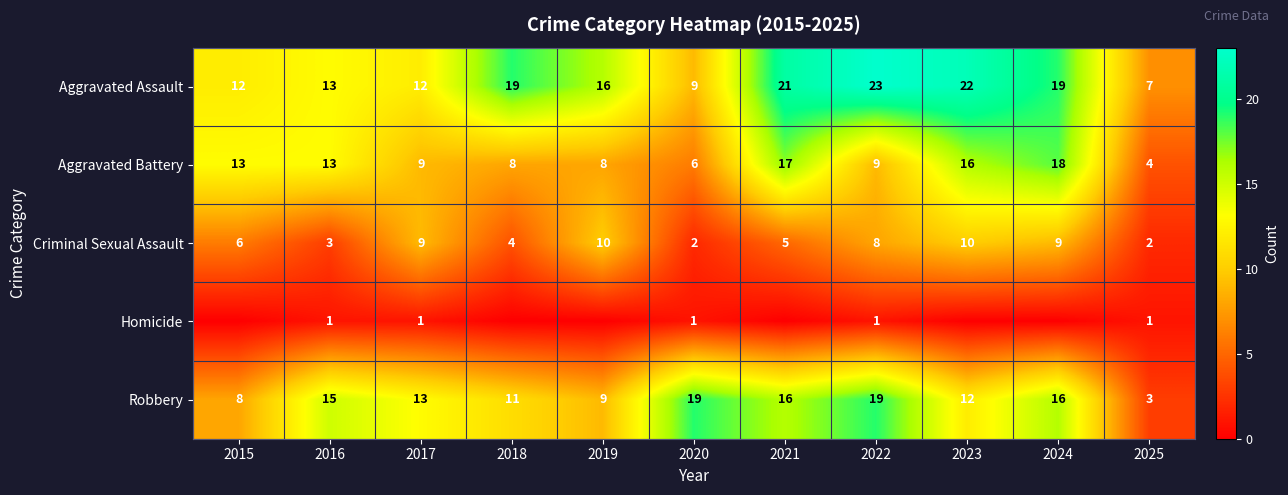

What is the lowest value of the Criminal Sexual Assault series?

2